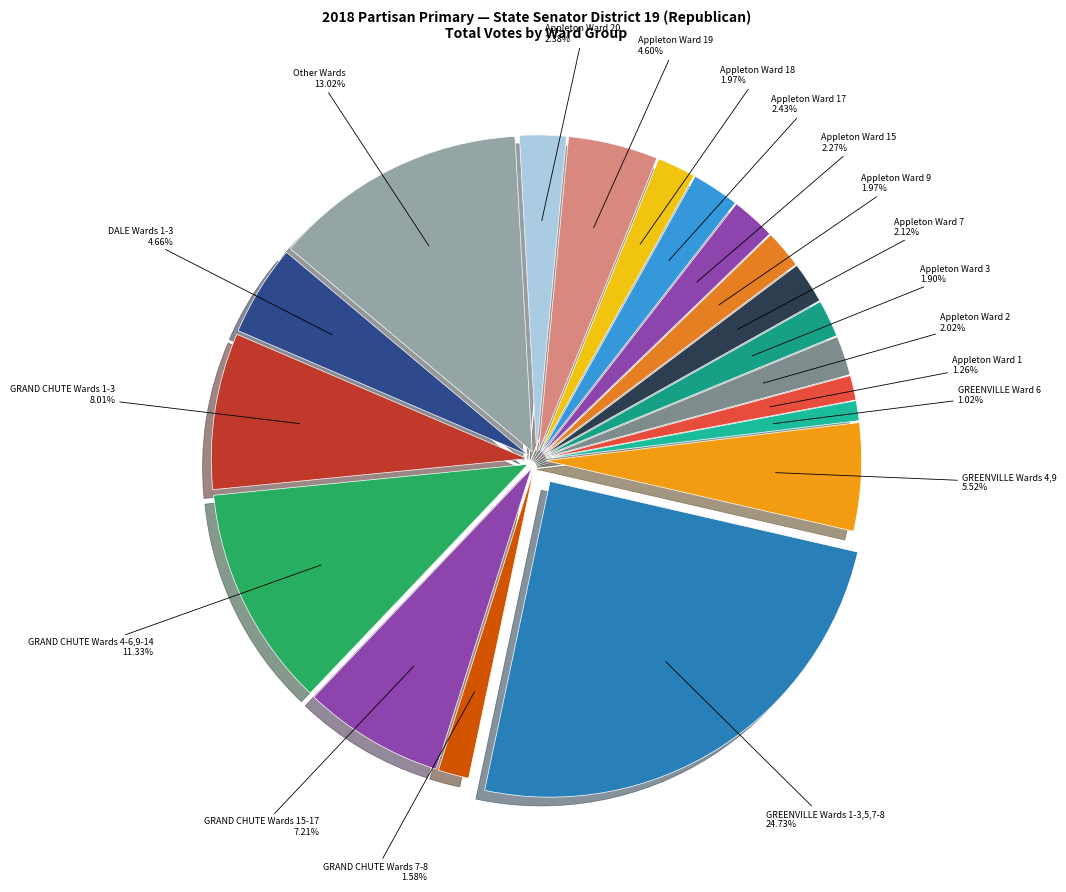

How many slices are in this pie chart?

19